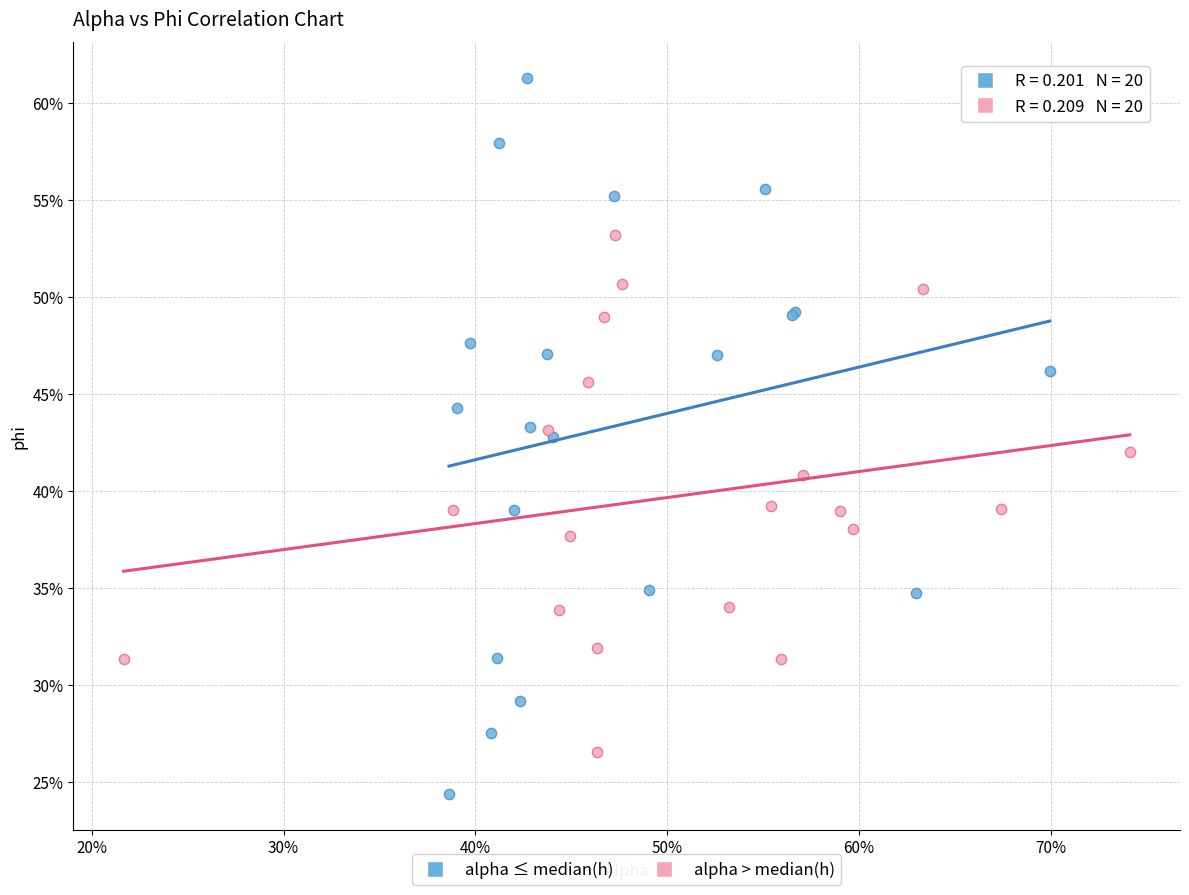

Which series reaches the minimum Y coordinate?

alpha ≤ median(h)